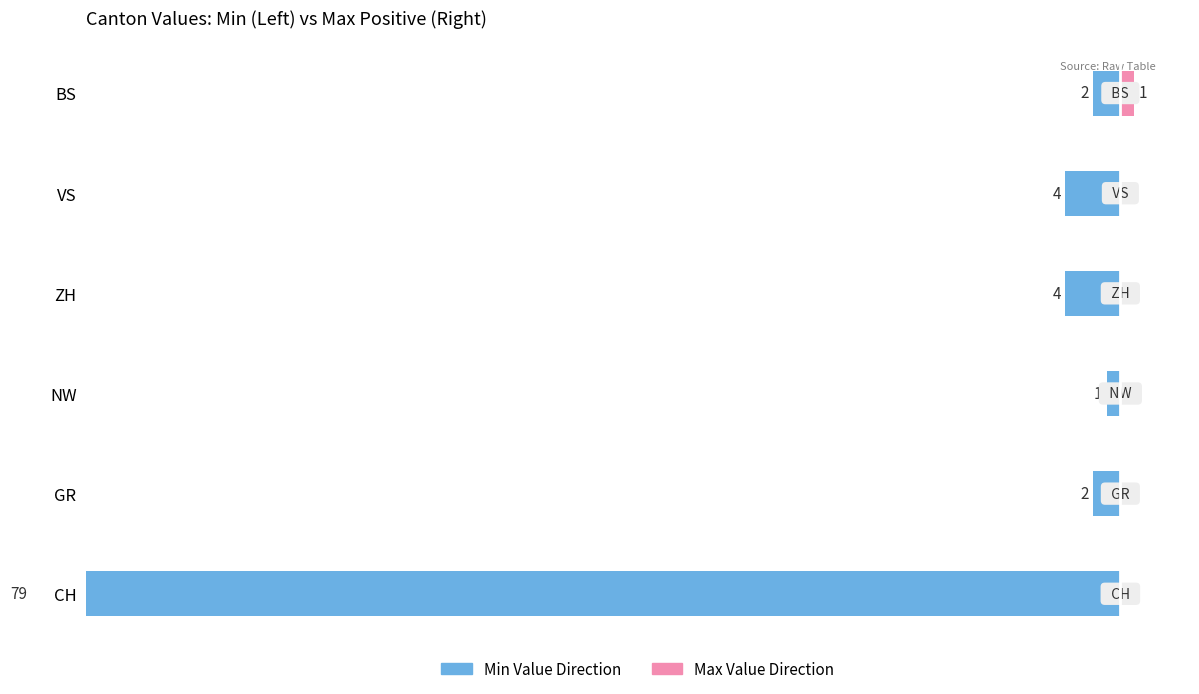

List the series in order of their overall mean, highest first.

Right Direction (max), Left Direction (min)